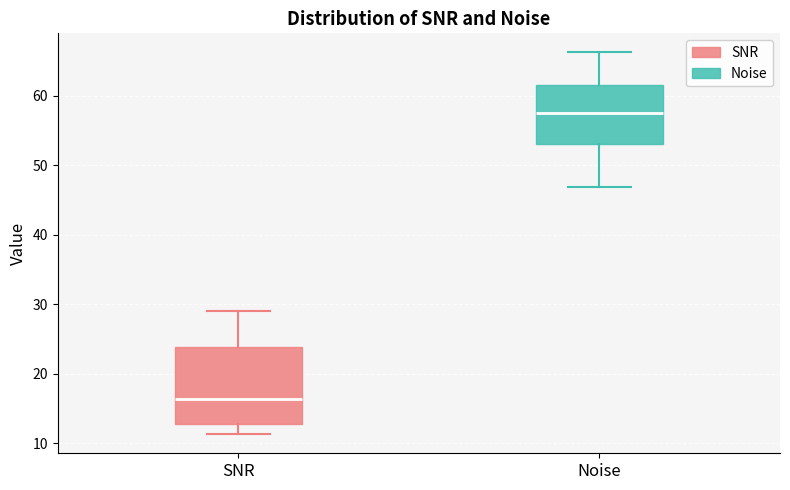

Reading left to right, read every box against the y-axis: the position of its median line, the range the box covers, and the ends of its whiskers. The values are not printed on the chart, so give them approximately, as read against the axis.

SNR: median 16, box 13 to 24, whiskers 11 to 29
Noise: median 58, box 53 to 62, whiskers 47 to 66